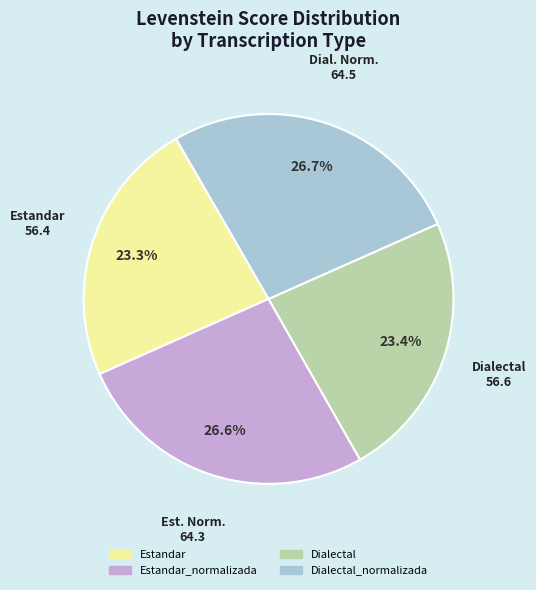

To the nearest percent, what is the average slice percentage?

25%